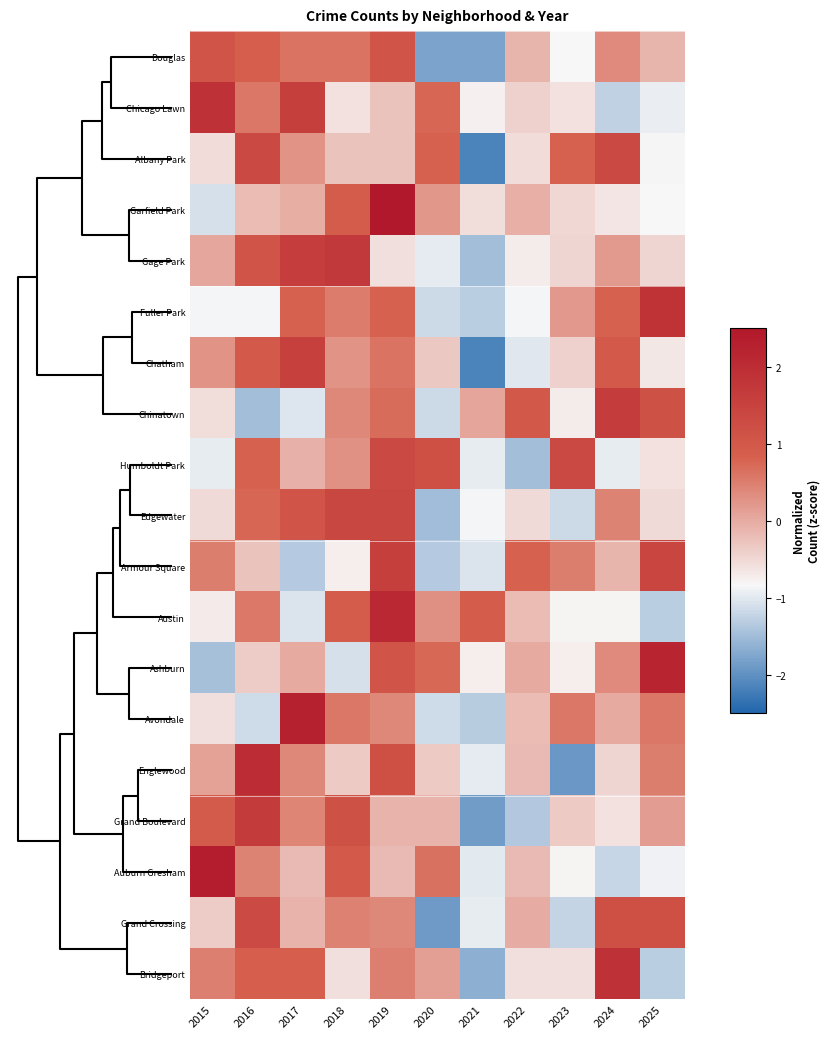

Reading left to right, list all the values displayed in this chart.

Douglas: 2015=1.1	2016=0.8	2017=0.6	2018=0.6	2019=1.1	2020=-1.8	2021=-1.8	2022=-0.1	2023=-0.8	2024=0.4	2025=-0.1
Chicago Lawn: 2015=1.9	2016=0.6	2017=1.6	2018=-0.6	2019=-0.3	2020=0.7	2021=-0.8	2022=-0.4	2023=-0.6	2024=-1.3	2025=-0.9
Albany Park: 2015=-0.5	2016=1.3	2017=0.3	2018=-0.3	2019=-0.3	2020=0.8	2021=-2.2	2022=-0.5	2023=0.8	2024=1.3	2025=-0.8
Garfield Park: 2015=-1.1	2016=-0.2	2017=-0.0	2018=0.9	2019=2.7	2020=0.2	2021=-0.6	2022=-0.1	2023=-0.5	2024=-0.6	2025=-0.8
Gage Park: 2015=0.1	2016=1.1	2017=1.6	2018=1.7	2019=-0.6	2020=-1.0	2021=-1.5	2022=-0.7	2023=-0.5	2024=0.2	2025=-0.5
Fuller Park: 2015=-0.9	2016=-0.9	2017=0.8	2018=0.5	2019=0.8	2020=-1.2	2021=-1.3	2022=-0.9	2023=0.2	2024=0.8	2025=1.9
Chatham: 2015=0.3	2016=1.0	2017=1.5	2018=0.3	2019=0.6	2020=-0.3	2021=-2.2	2022=-1.0	2023=-0.4	2024=1.0	2025=-0.7
Chinatown: 2015=-0.6	2016=-1.5	2017=-1.0	2018=0.4	2019=0.7	2020=-1.2	2021=0.1	2022=1.0	2023=-0.7	2024=1.6	2025=1.2
Humboldt Park: 2015=-0.9	2016=0.8	2017=-0.1	2018=0.3	2019=1.3	2020=1.2	2021=-0.9	2022=-1.5	2023=1.3	2024=-0.9	2025=-0.6
Edgewater: 2015=-0.5	2016=0.8	2017=1.1	2018=1.4	2019=1.4	2020=-1.5	2021=-0.8	2022=-0.5	2023=-1.2	2024=0.4	2025=-0.5
Armour Square: 2015=0.5	2016=-0.3	2017=-1.3	2018=-0.7	2019=1.6	2020=-1.3	2021=-1.0	2022=0.8	2023=0.5	2024=-0.1	2025=1.4
Austin: 2015=-0.7	2016=0.6	2017=-1.0	2018=0.9	2019=2.1	2020=0.3	2021=0.9	2022=-0.2	2023=-0.8	2024=-0.8	2025=-1.3
Ashburn: 2015=-1.4	2016=-0.4	2017=0.0	2018=-1.1	2019=1.1	2020=0.7	2021=-0.7	2022=0.0	2023=-0.7	2024=0.4	2025=2.2
Avondale: 2015=-0.6	2016=-1.1	2017=2.3	2018=0.6	2019=0.4	2020=-1.1	2021=-1.3	2022=-0.2	2023=0.6	2024=0.0	2025=0.6
Englewood: 2015=0.1	2016=2.0	2017=0.4	2018=-0.3	2019=1.2	2020=-0.3	2021=-1.0	2022=-0.2	2023=-1.9	2024=-0.5	2025=0.5
Grand Boulevard: 2015=0.9	2016=1.7	2017=0.4	2018=1.2	2019=-0.1	2020=-0.1	2021=-1.9	2022=-1.4	2023=-0.3	2024=-0.6	2025=0.2
Auburn Gresham: 2015=2.4	2016=0.4	2017=-0.2	2018=0.9	2019=-0.2	2020=0.6	2021=-1.0	2022=-0.2	2023=-0.8	2024=-1.2	2025=-0.9
Grand Crossing: 2015=-0.4	2016=1.3	2017=-0.1	2018=0.4	2019=0.4	2020=-1.9	2021=-1.0	2022=-0.0	2023=-1.2	2024=1.2	2025=1.2
Bridgeport: 2015=0.5	2016=0.8	2017=0.8	2018=-0.6	2019=0.5	2020=0.1	2021=-1.7	2022=-0.6	2023=-0.6	2024=1.9	2025=-1.3